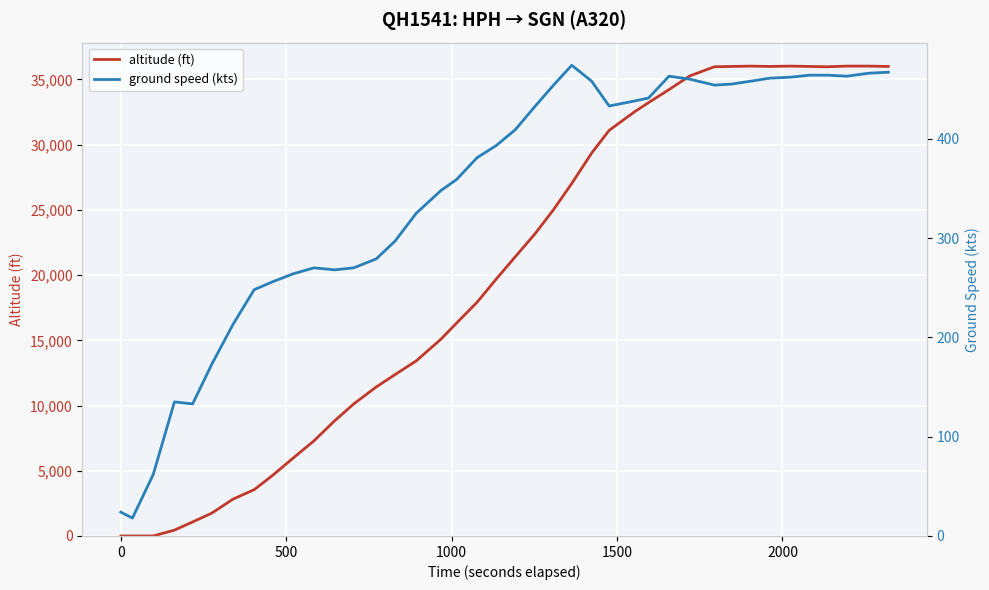

True or false: ground speed (kts) has a value of 171 at 20.

False